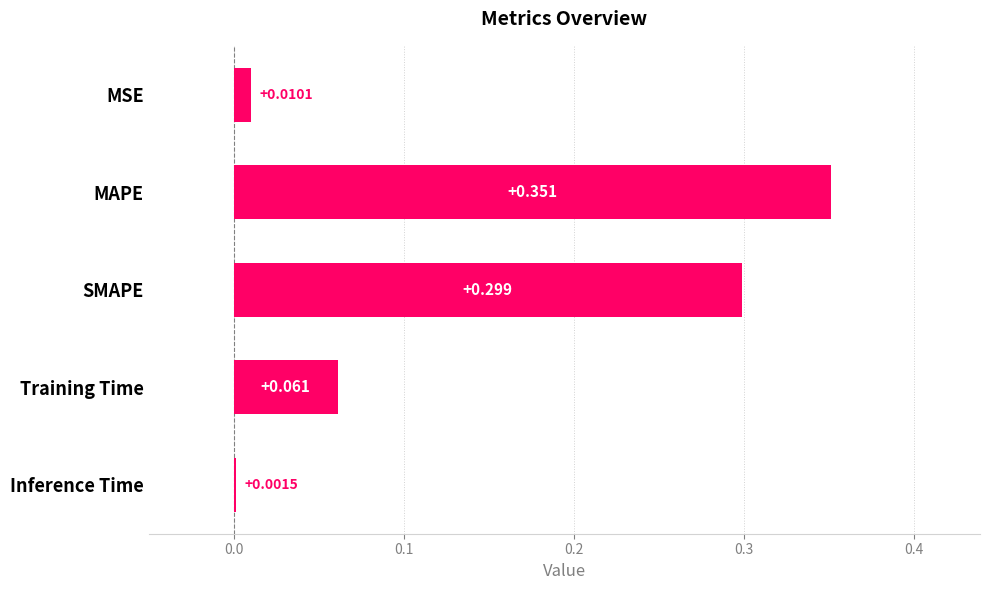

Between Inference Time and SMAPE, which is larger?

SMAPE